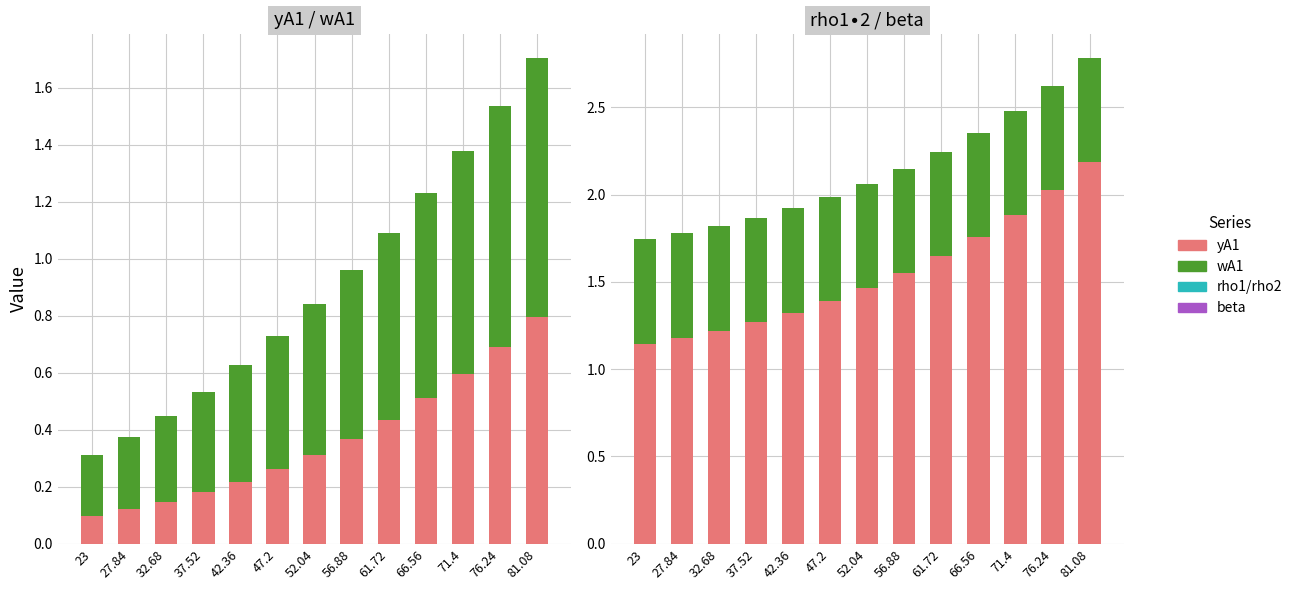

At which label is rho1/rho2 closest to 1?

23